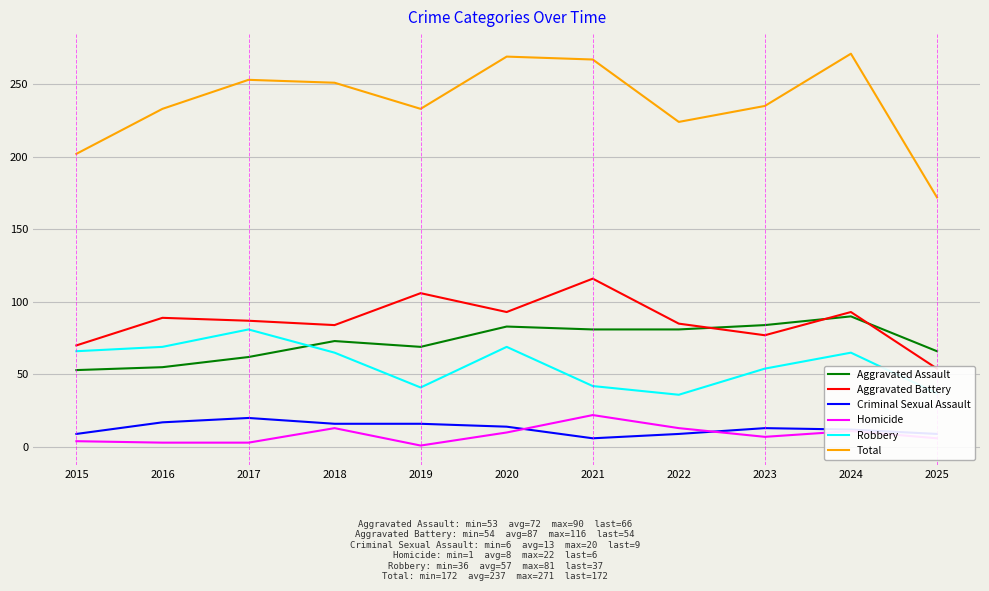

Is it true that Aggravated Battery equals 25 at 2015?

False